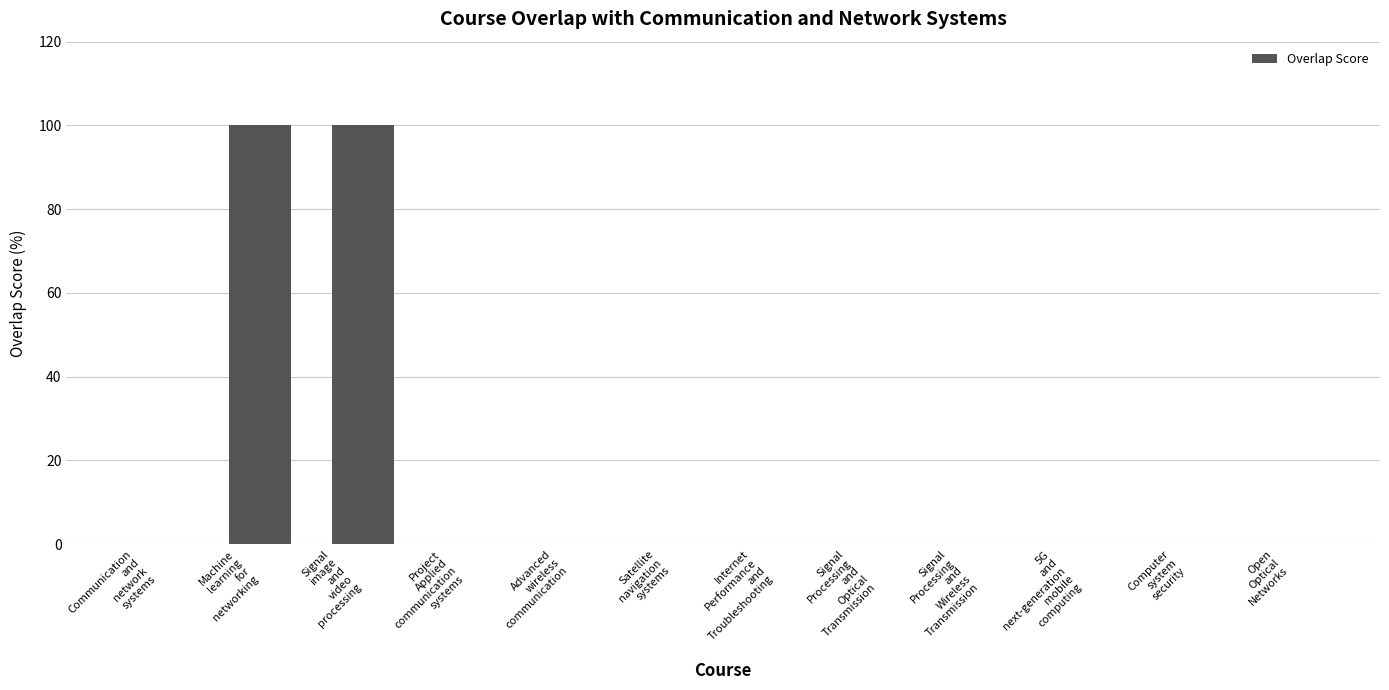

The value at Communication
and
network
systems is 32. True or false?

False